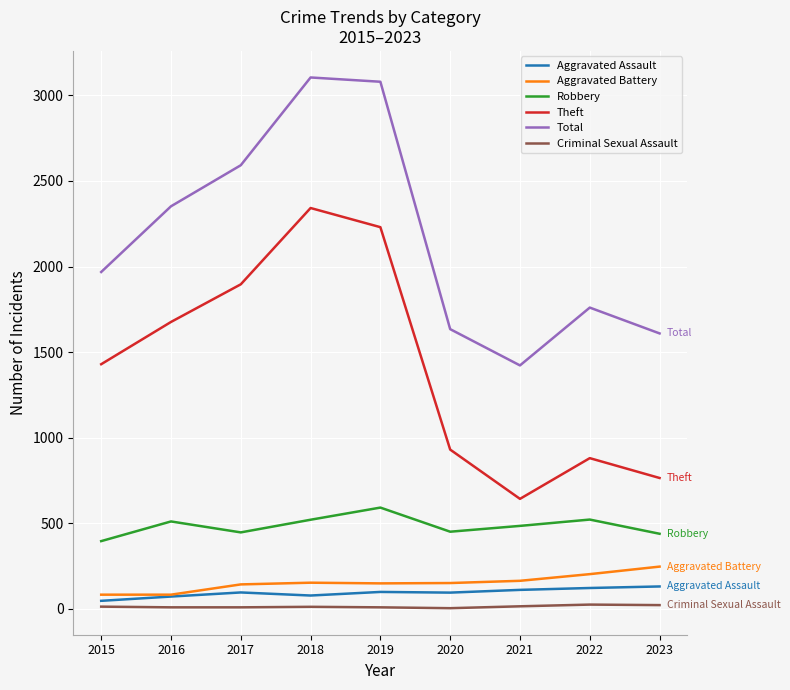

What is the maximum value shown in the chart?

3105